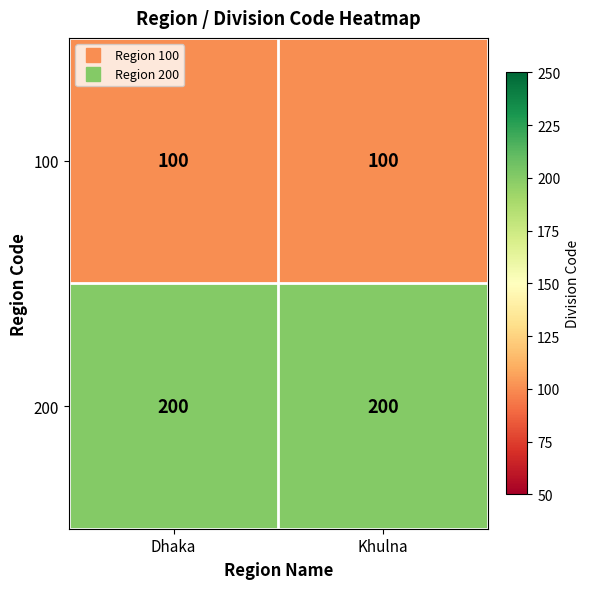

List the series in order of their peak value, lowest first.

100, 200